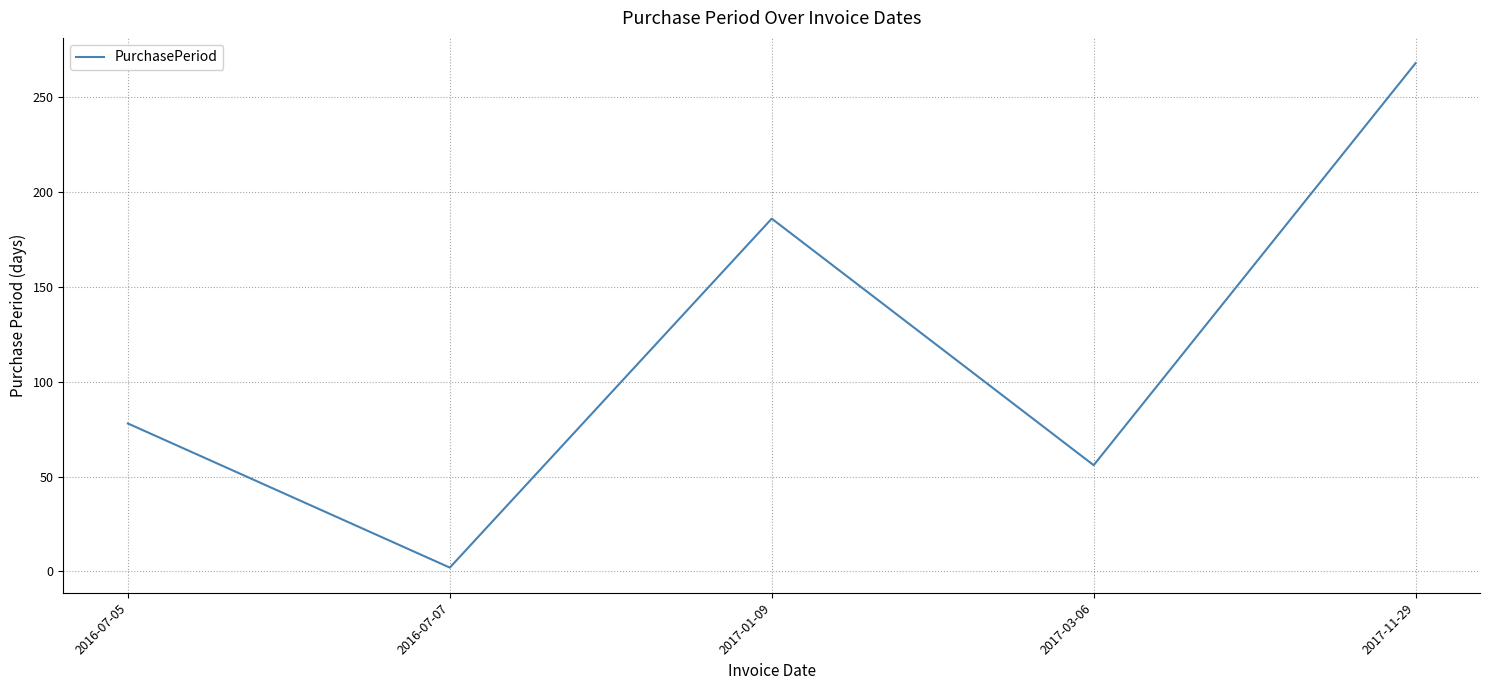

At which category does the chart reach its peak across all series?

2017-11-29